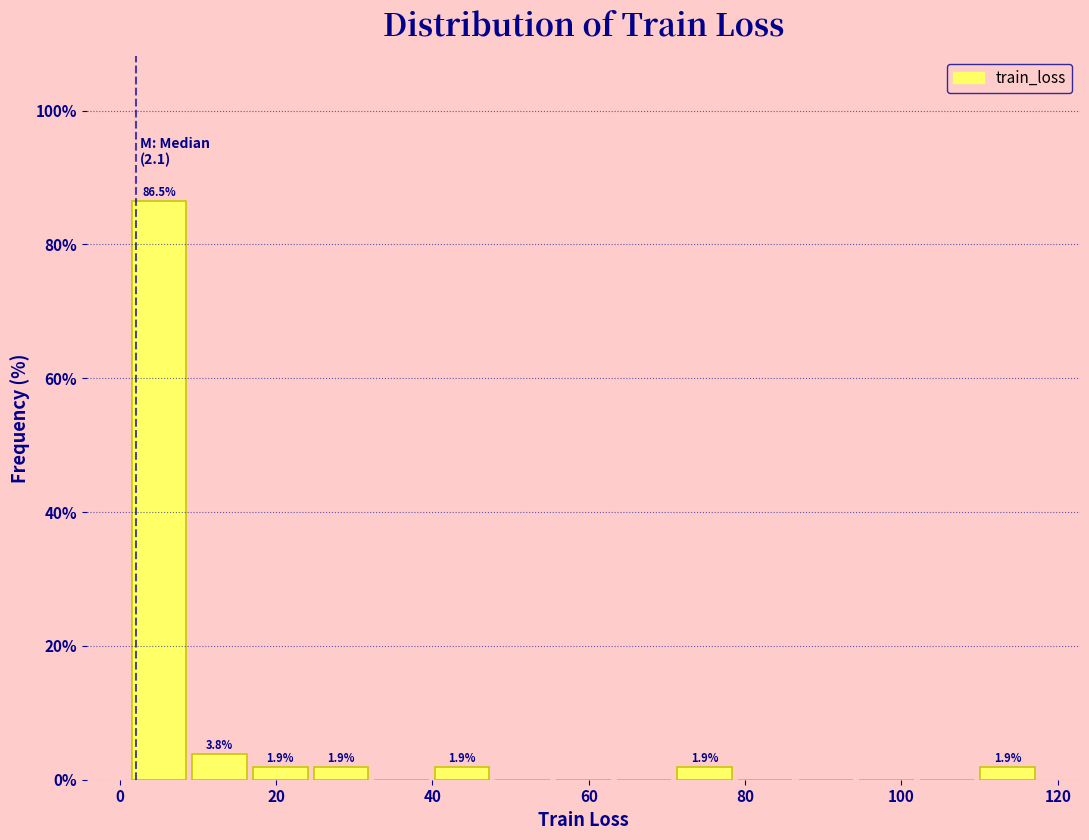

Around what value on the x-axis is the tallest bar? Give the approximate position of its centre, as read against the axis.

6